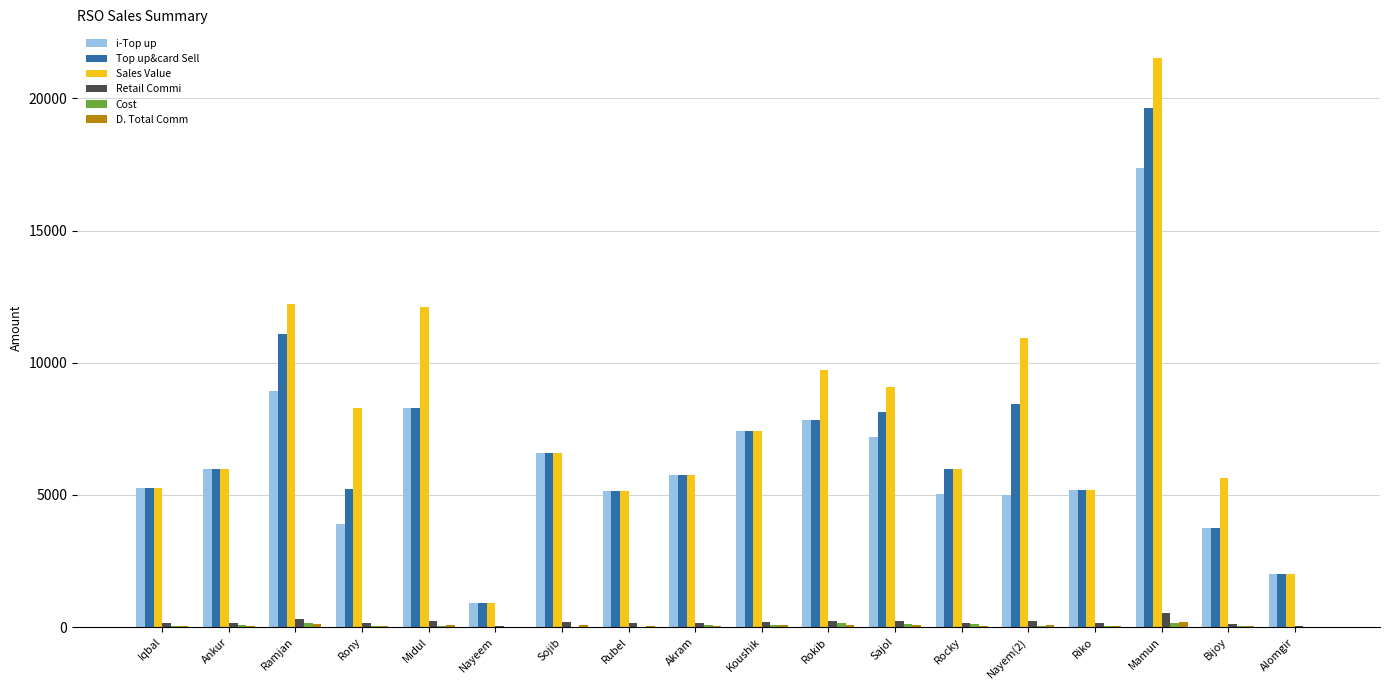

What is the sum of all Retail Commi values?

3371.2